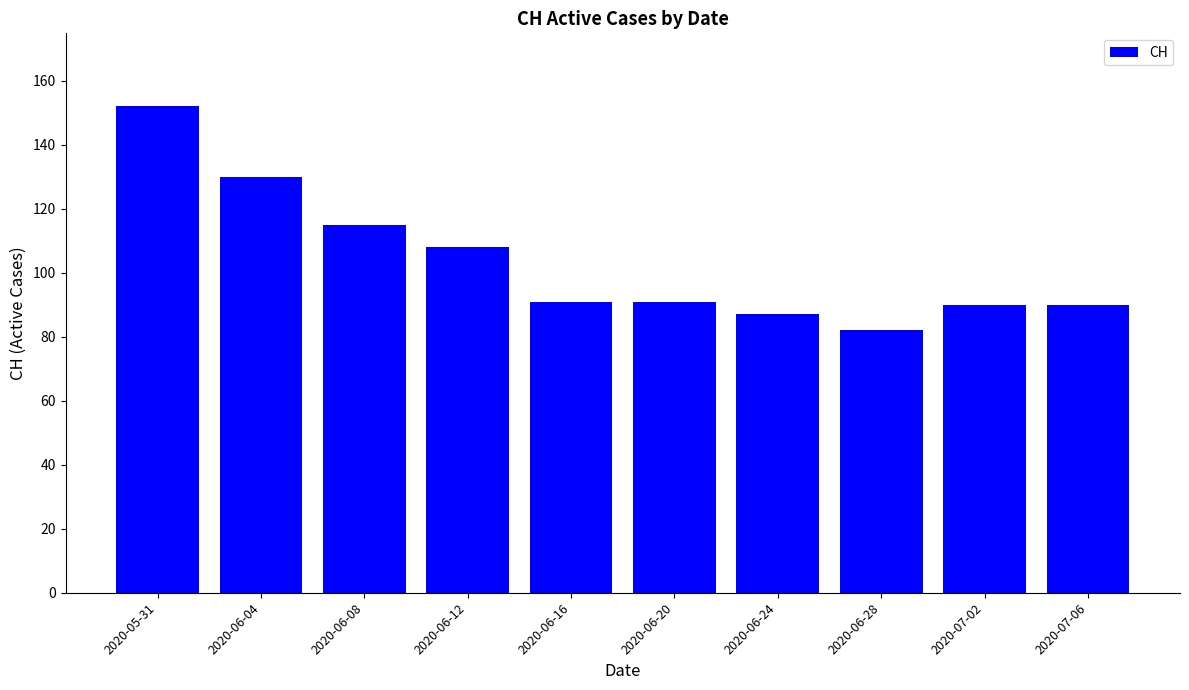

Between 2020-06-20 and 2020-06-28, which is larger?

2020-06-20